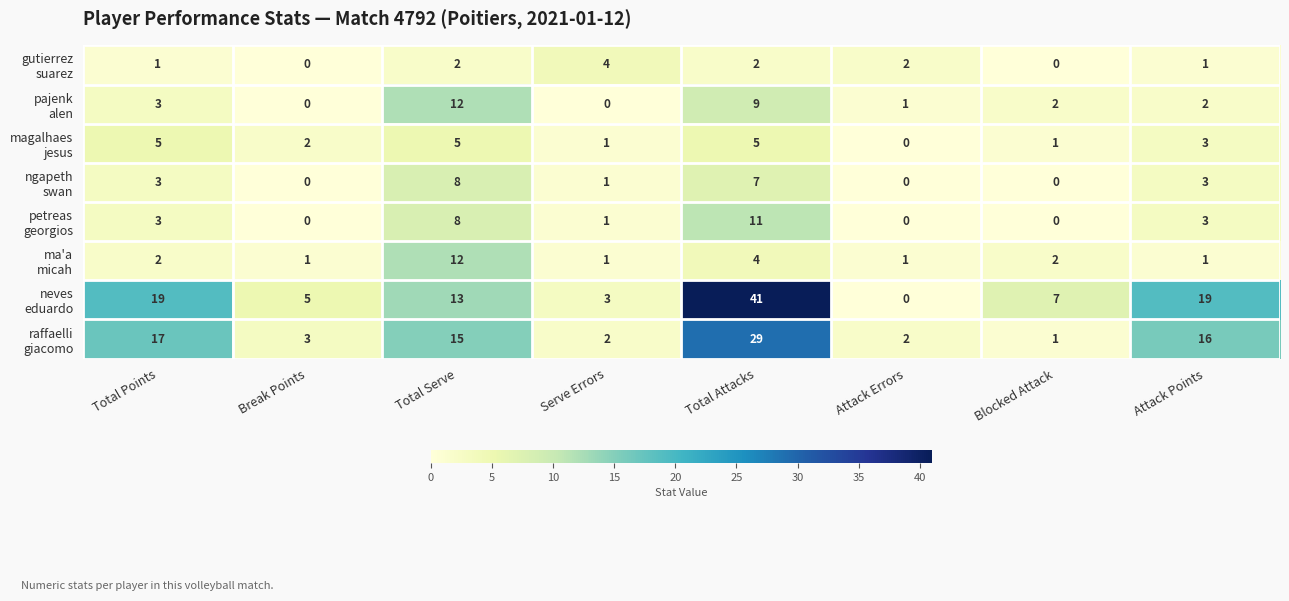

At how many categories does at least one series exceed 31?

1